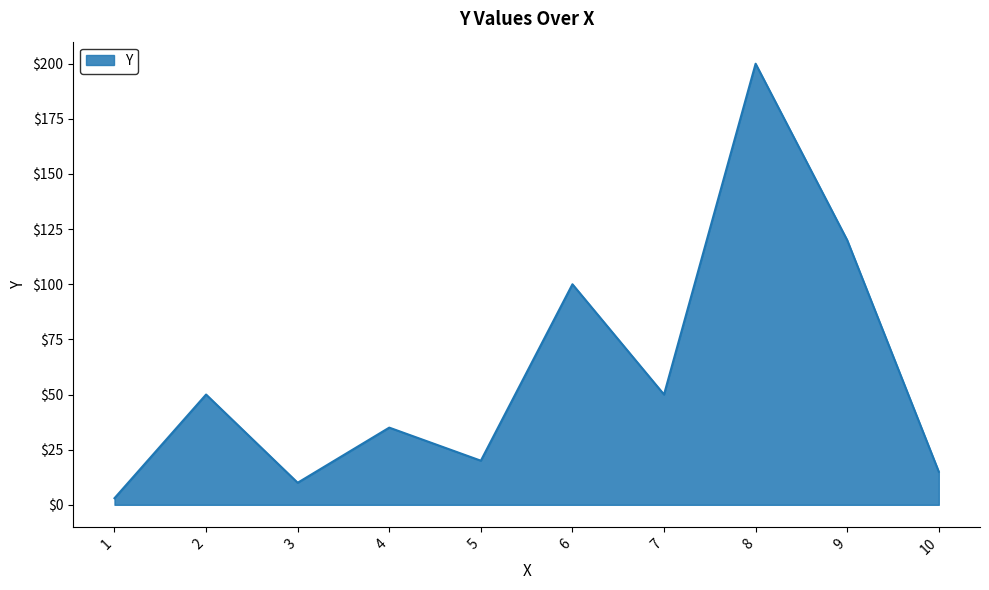

True or false: the data shows 15 at 10.

True